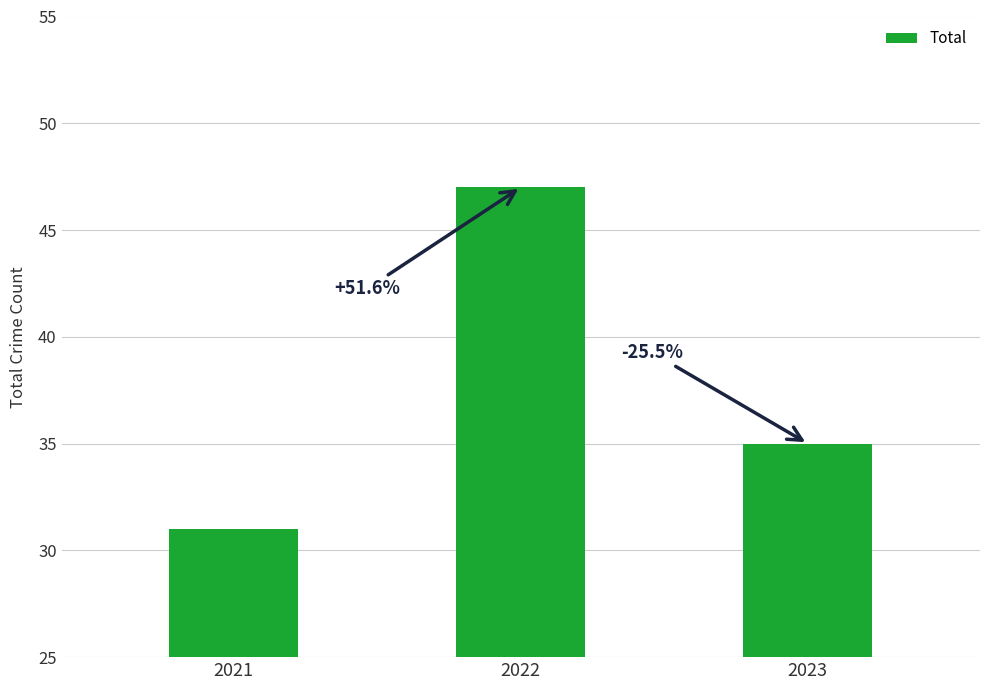

Does the chart contain any negative values?

No